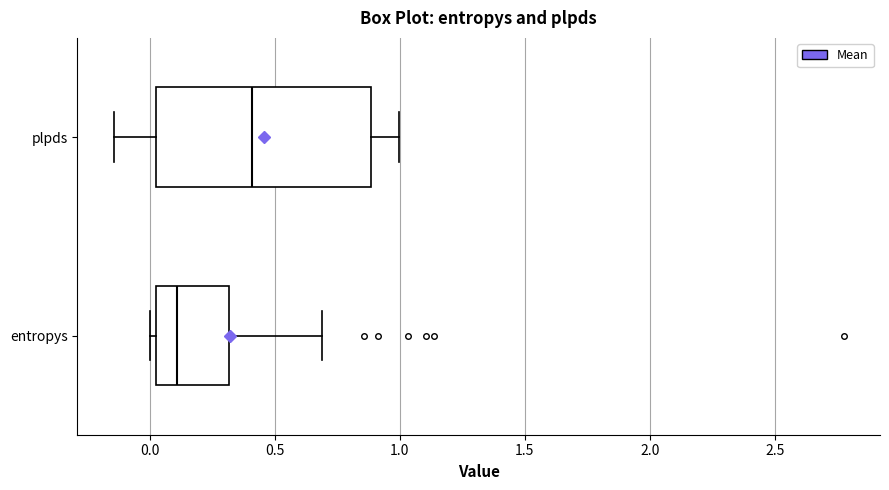

Comparing the boxes themselves (not the whiskers), which one is the widest?

plpds